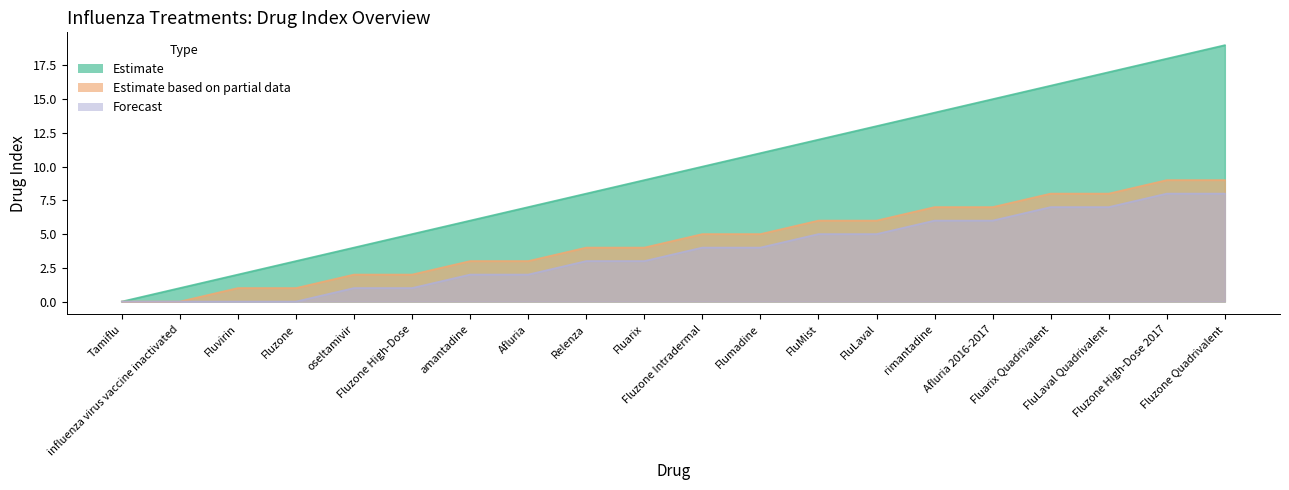

True or false: Forecast and Estimate intersect in this chart.

False